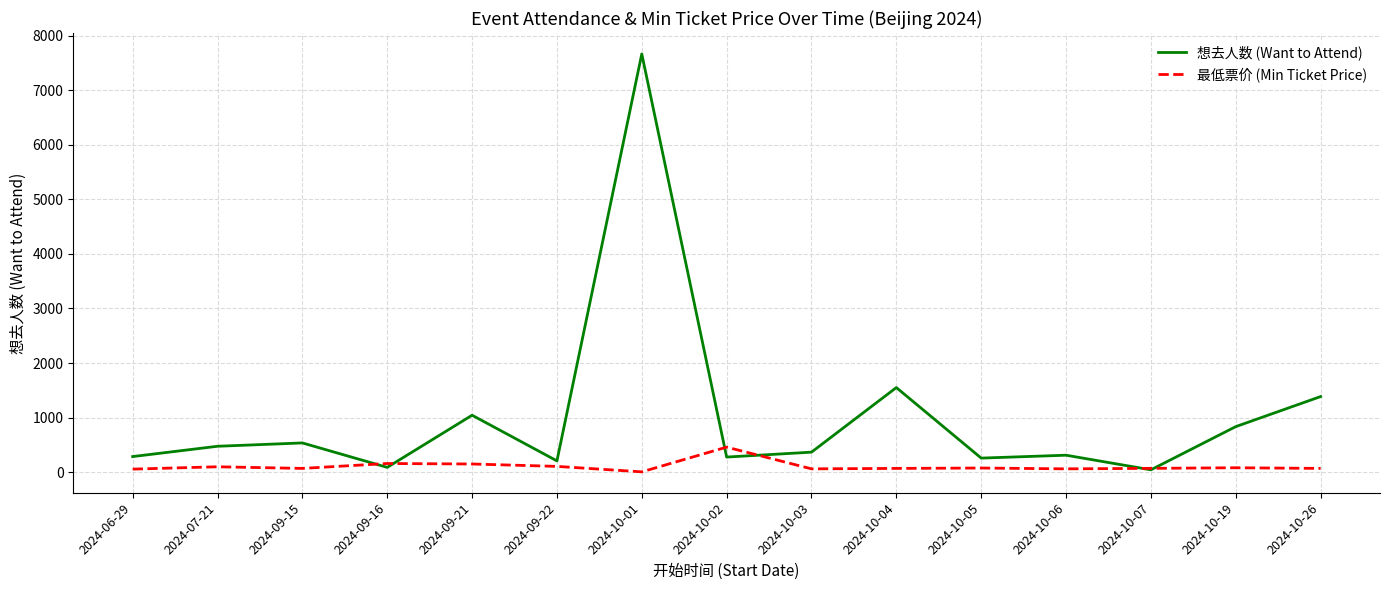

Which series has the largest total across all categories?

想去人数 (Want to Attend)